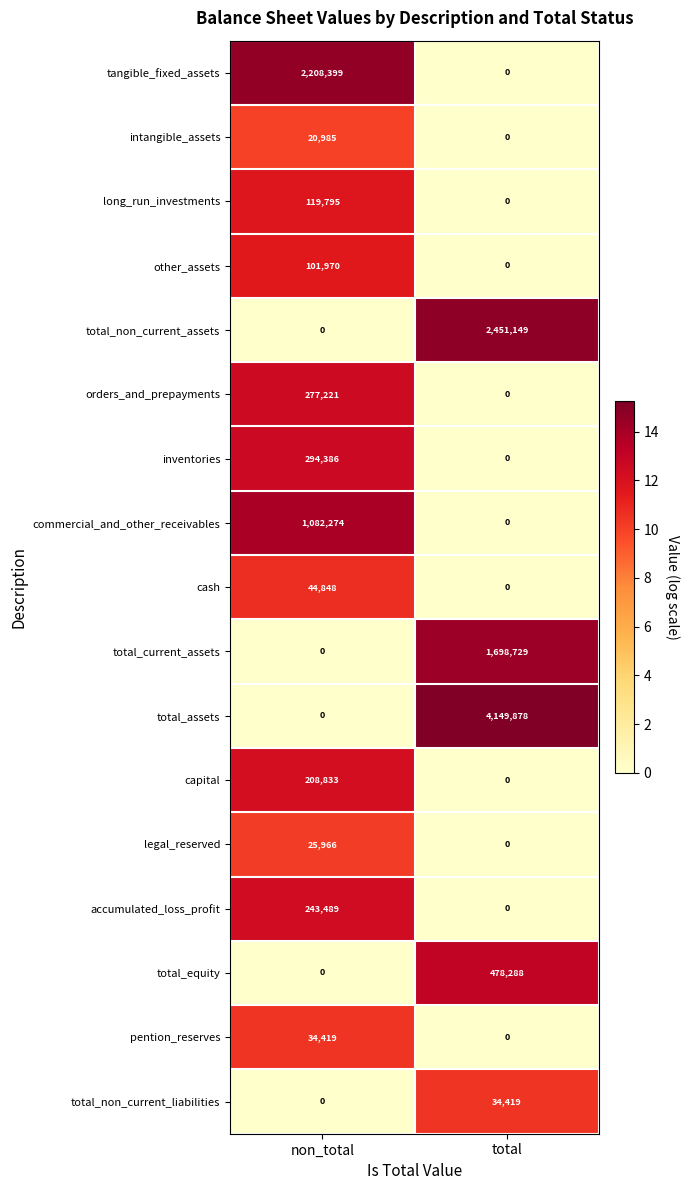

At which category is the sum across all series the highest?

total